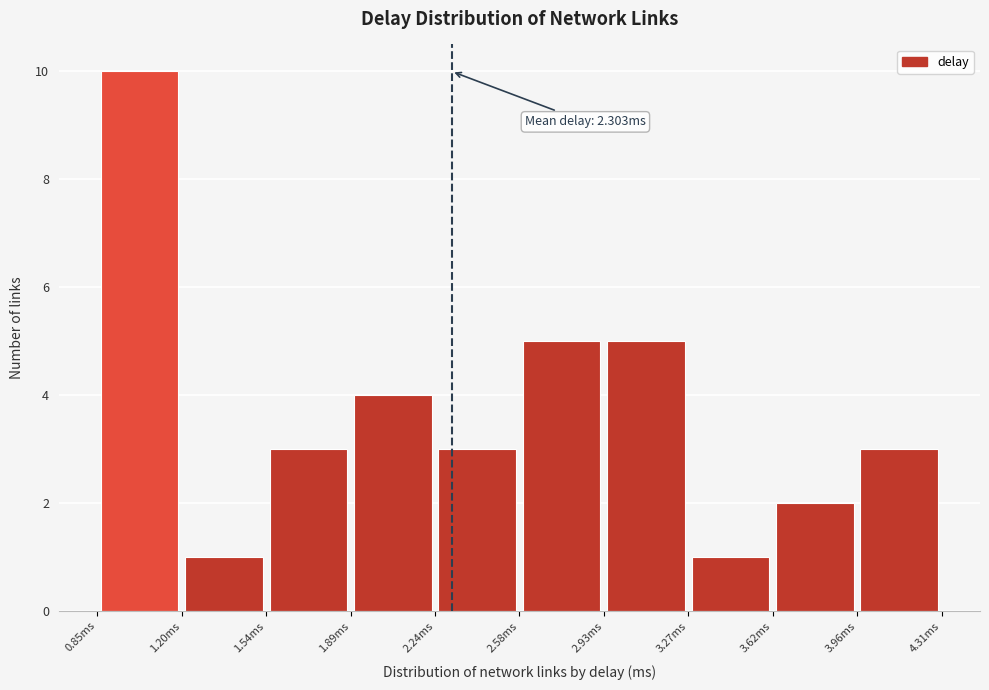

Over which range of the x-axis is the bar tallest?

0.85 to 1.20